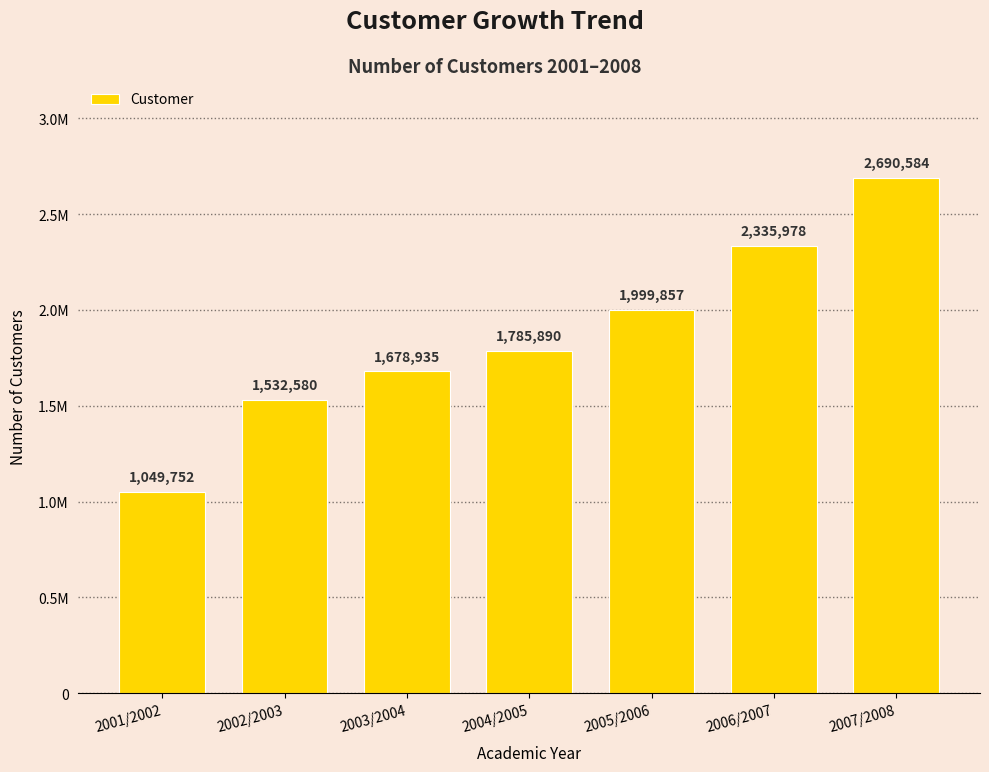

Where is the data nearest to the value 1870168?

2004/2005